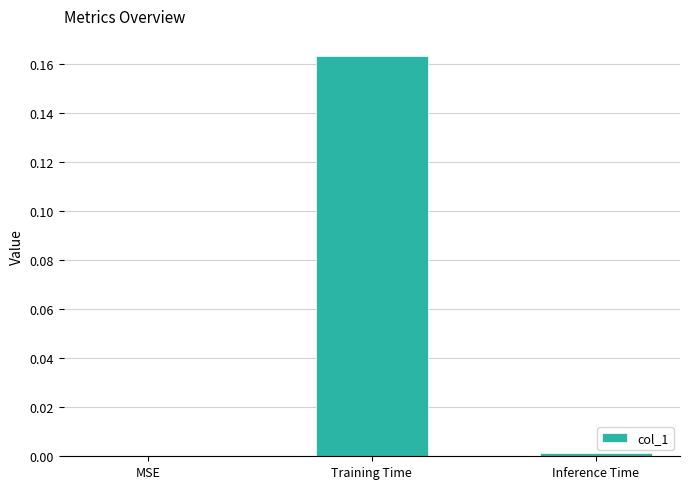

Which label corresponds to the largest value in the chart?

Training Time